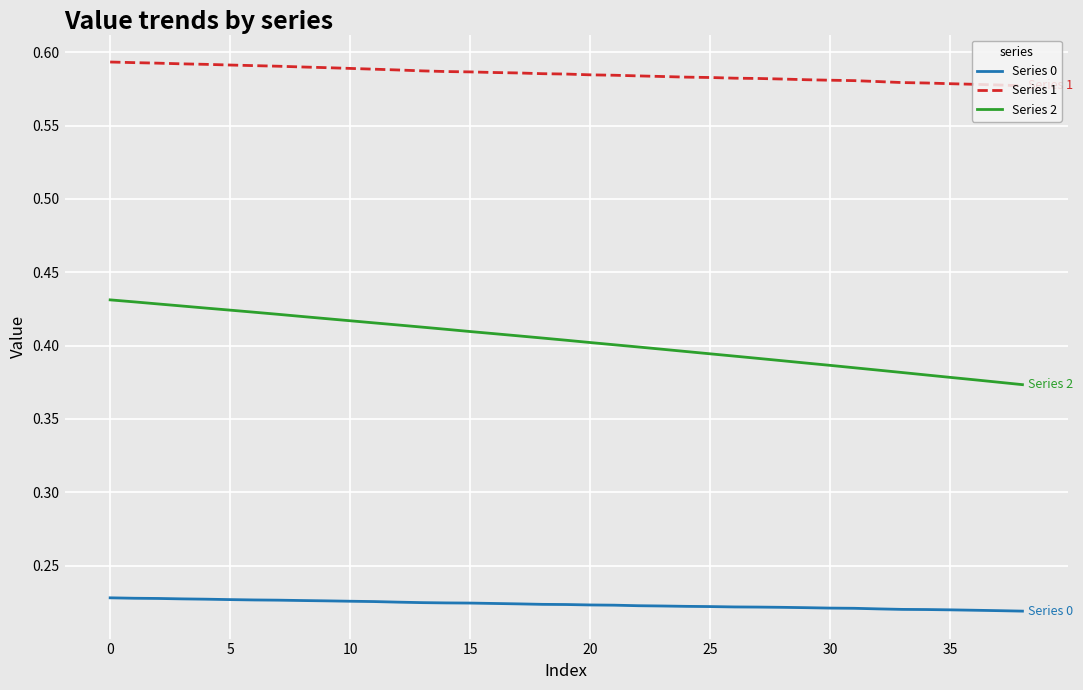

Which series has the largest total across all categories?

Series 1